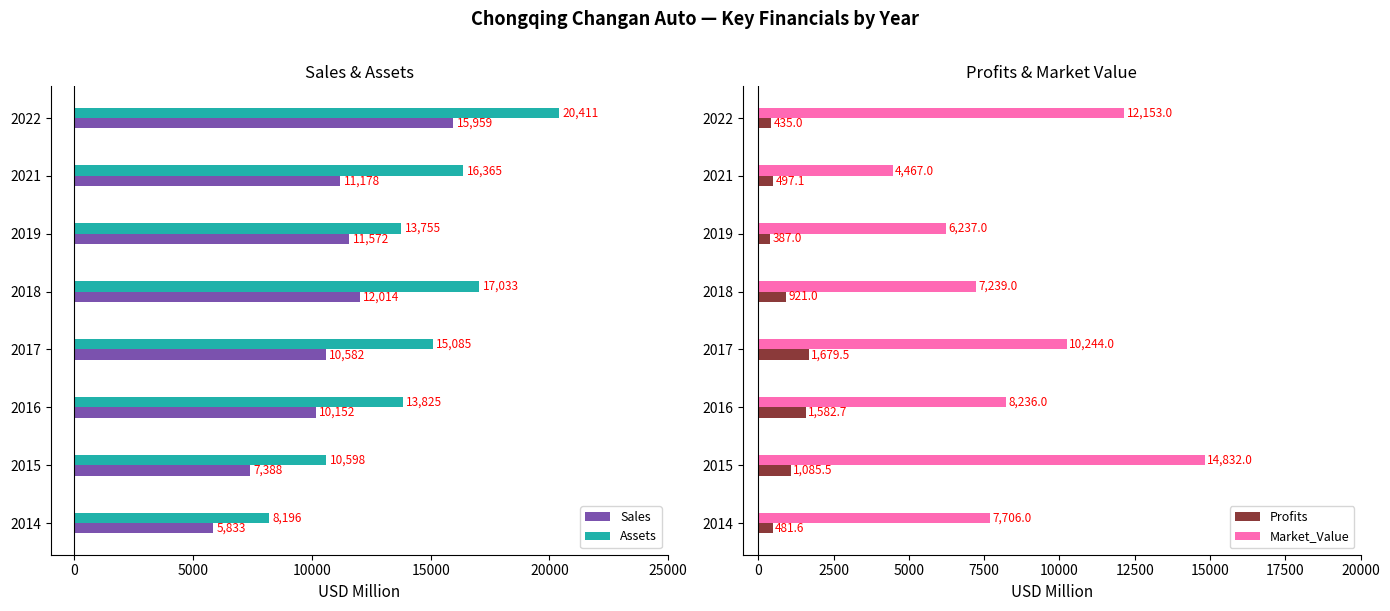

List the series in order of their peak value, lowest first.

Profits, Market_Value, Sales, Assets